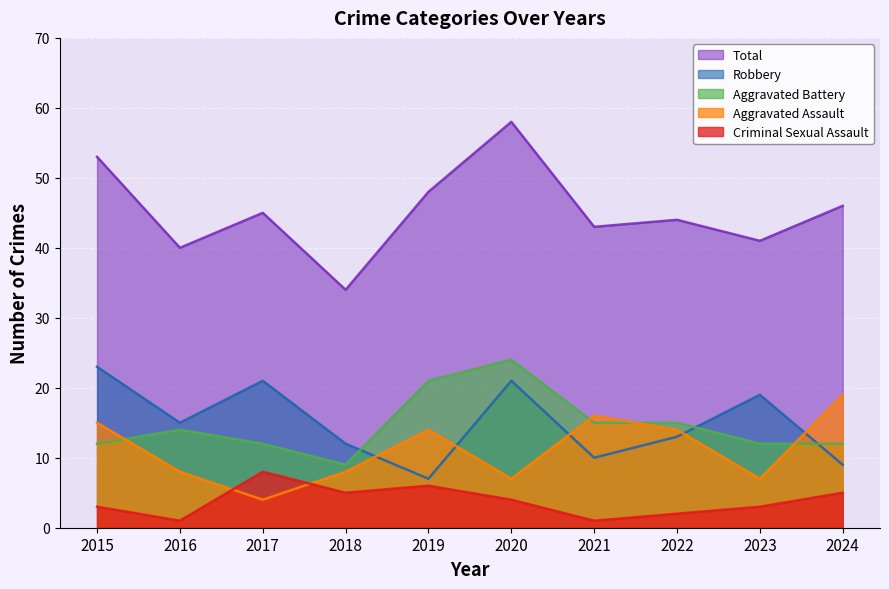

True or false: Aggravated Battery has a value of 12 at 2024.

True